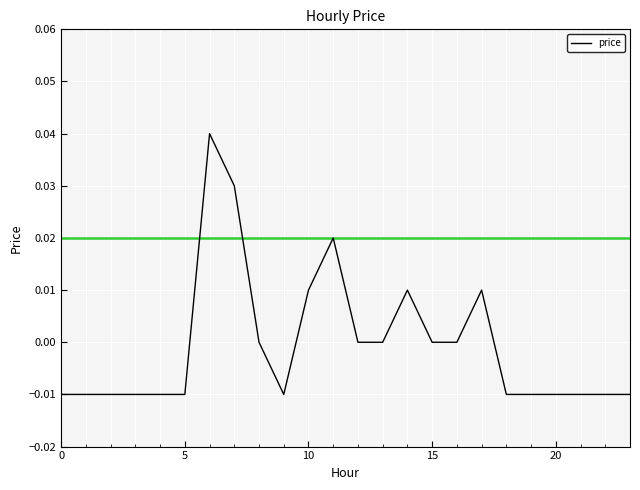

Does the chart have visible grid lines?

Yes